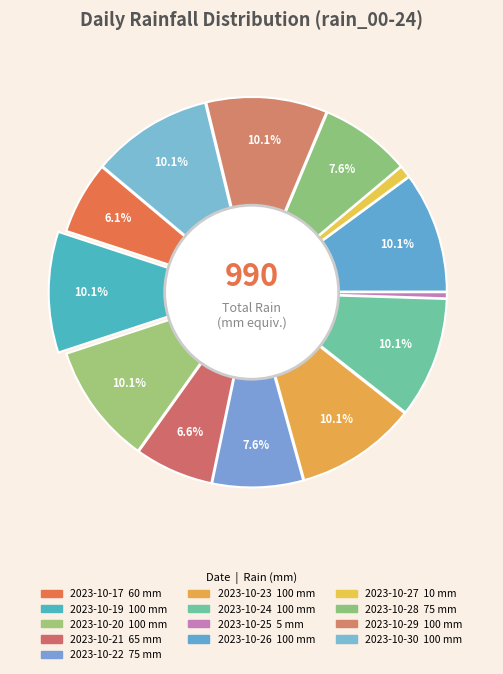

Count the number of slices in the pie.

13